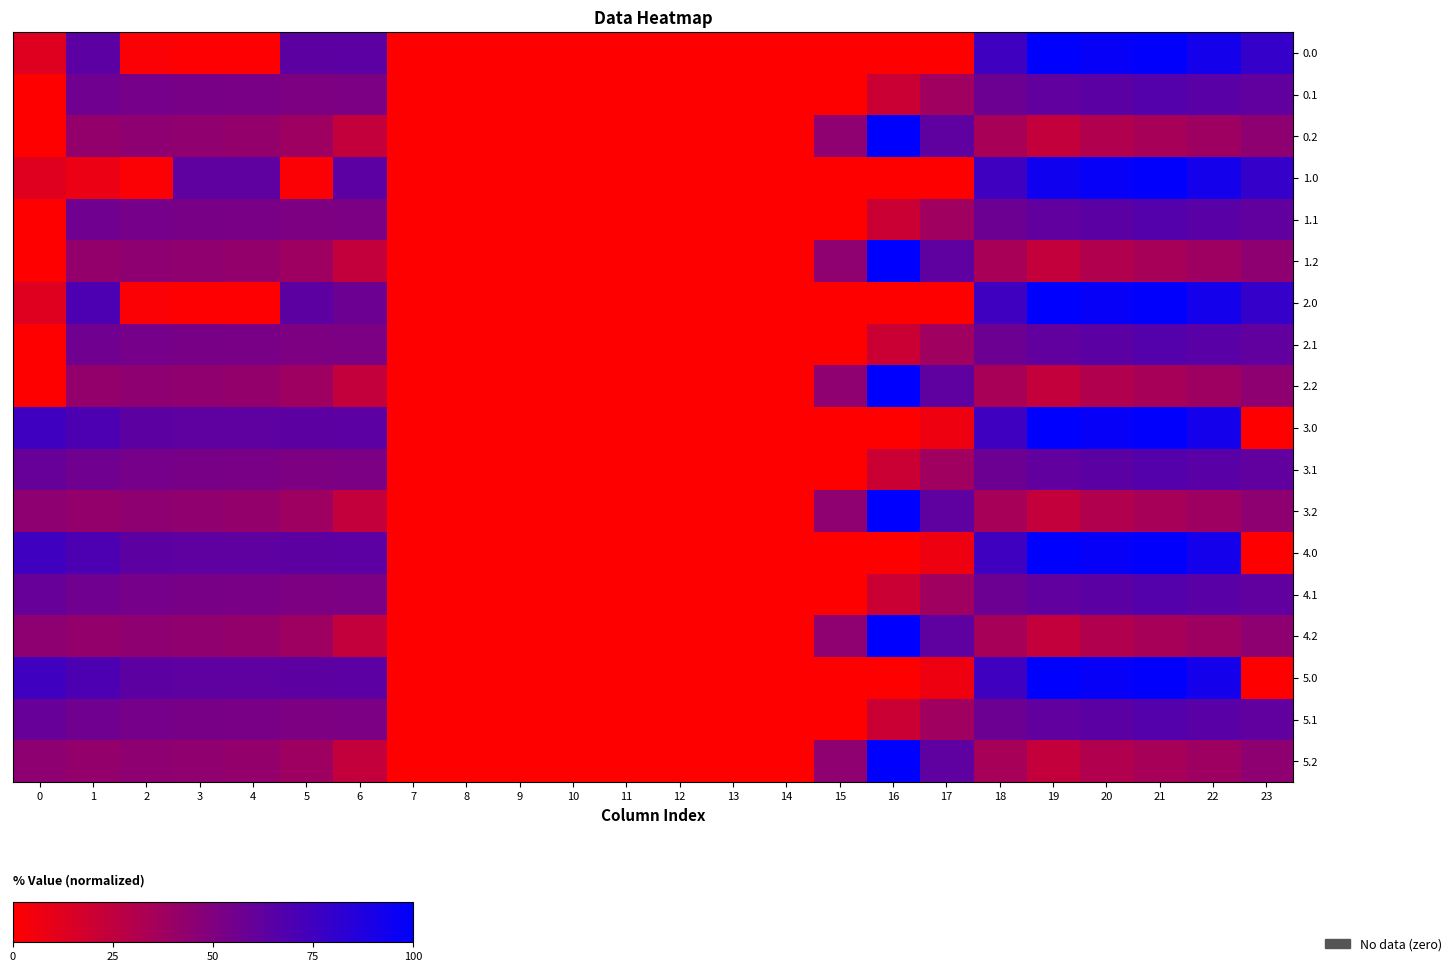

Rank the series at 13 from lowest to highest value.

0.0, 0.1, 0.2, 1.0, 1.1, 1.2, 2.0, 2.1, 2.2, 3.0, 3.1, 3.2, 4.0, 4.1, 4.2, 5.0, 5.1, 5.2